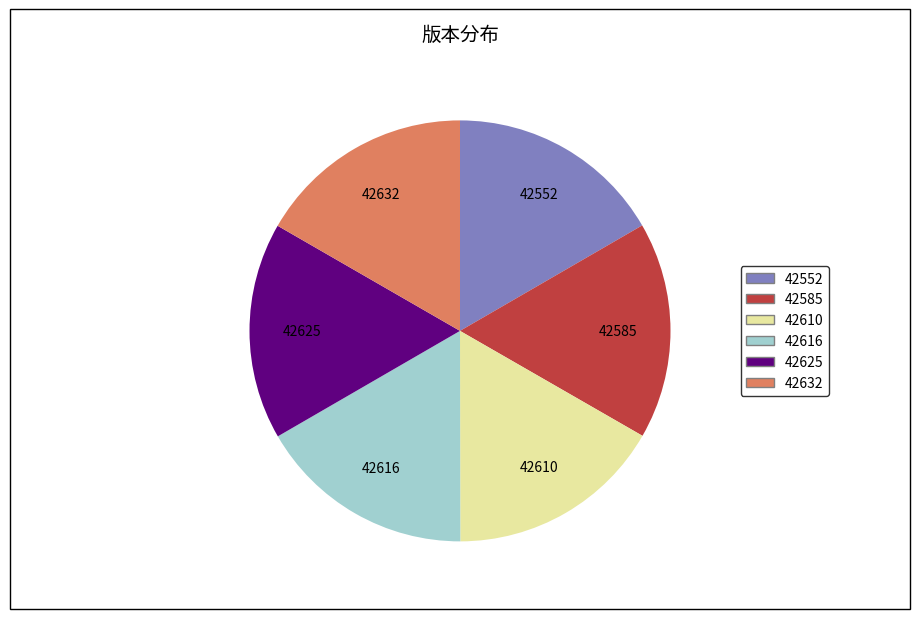

Approximately how many times larger is the value at 42552 compared to 42632?

1.0